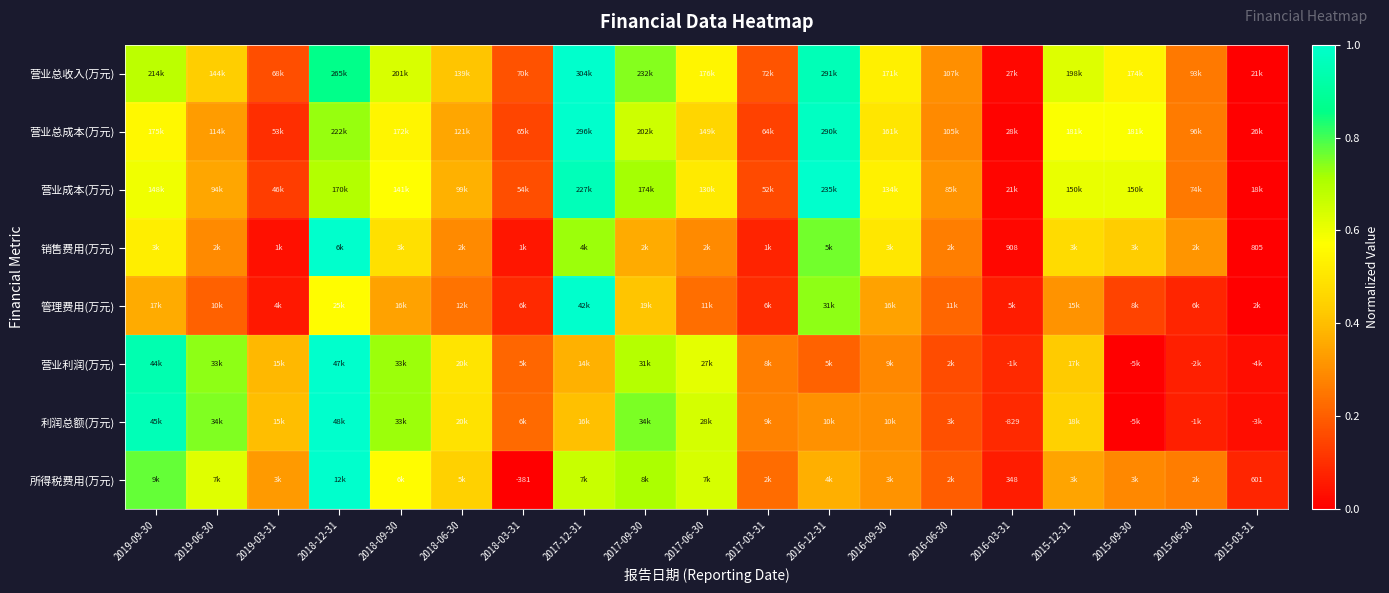

True or false: 营业总成本(万元) has a value of 0.5 at 2017-06-30.

True